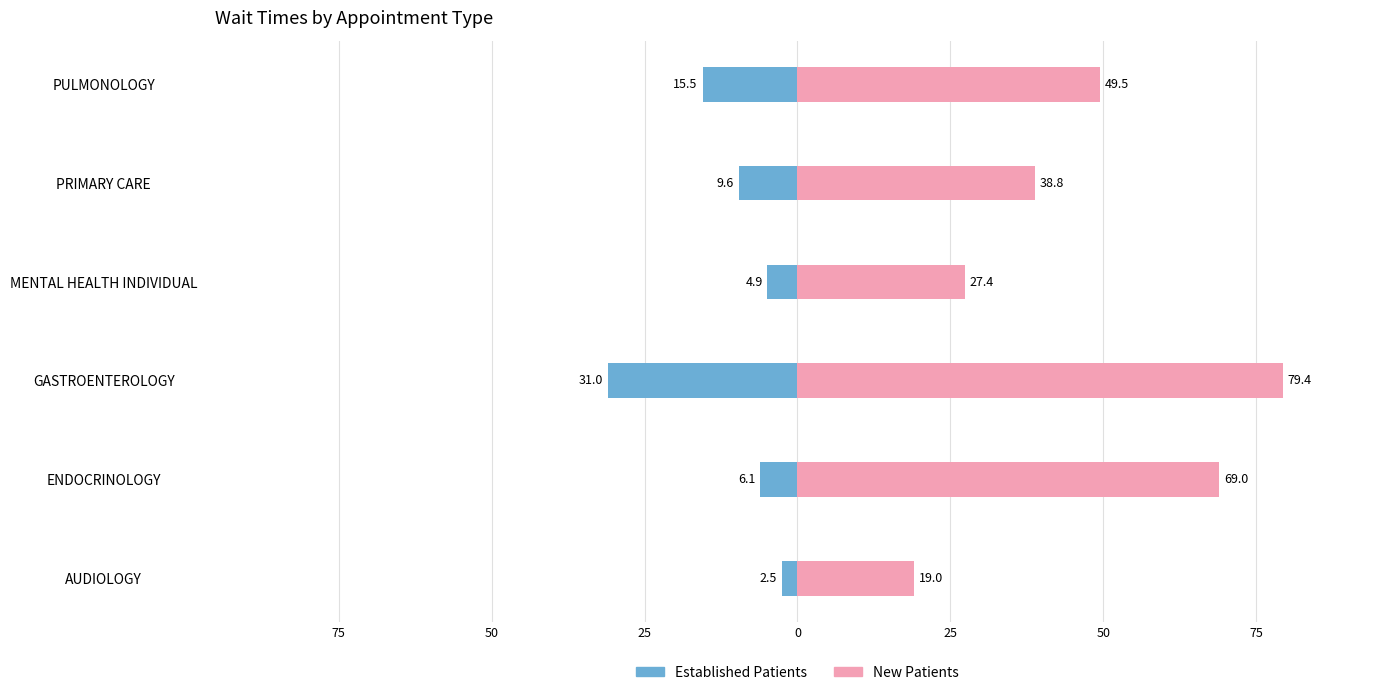

How many data points in NewPatients are less than 49?

3